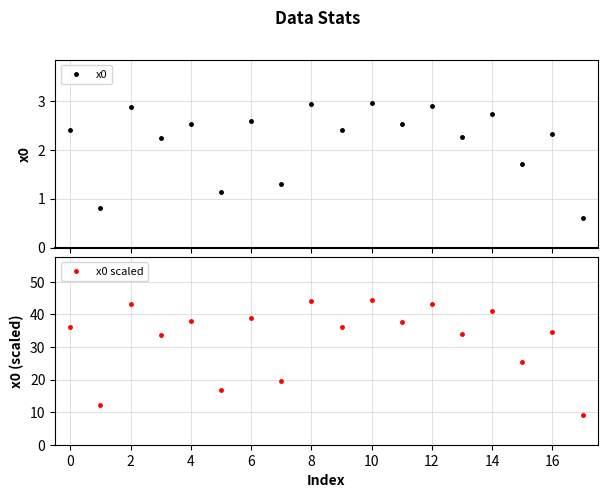

True or false: x0 scaled and x0 intersect in this chart.

False